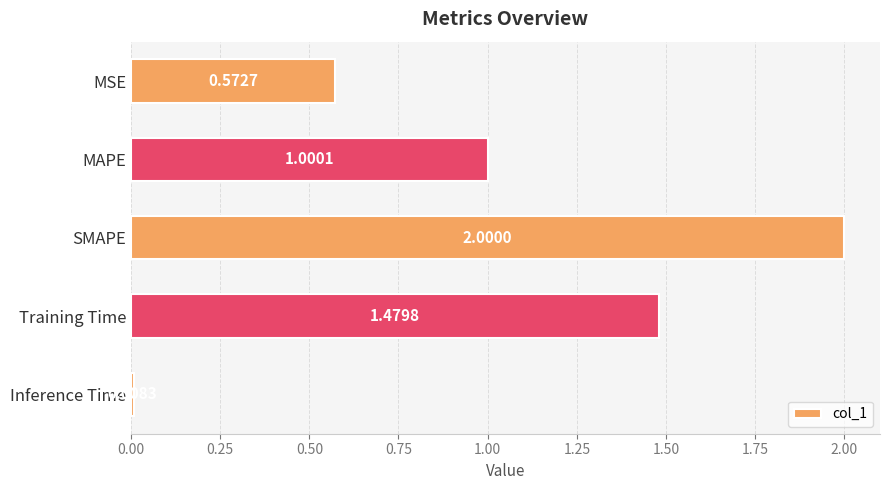

What is the label of the 4th bar from the top?

Training Time